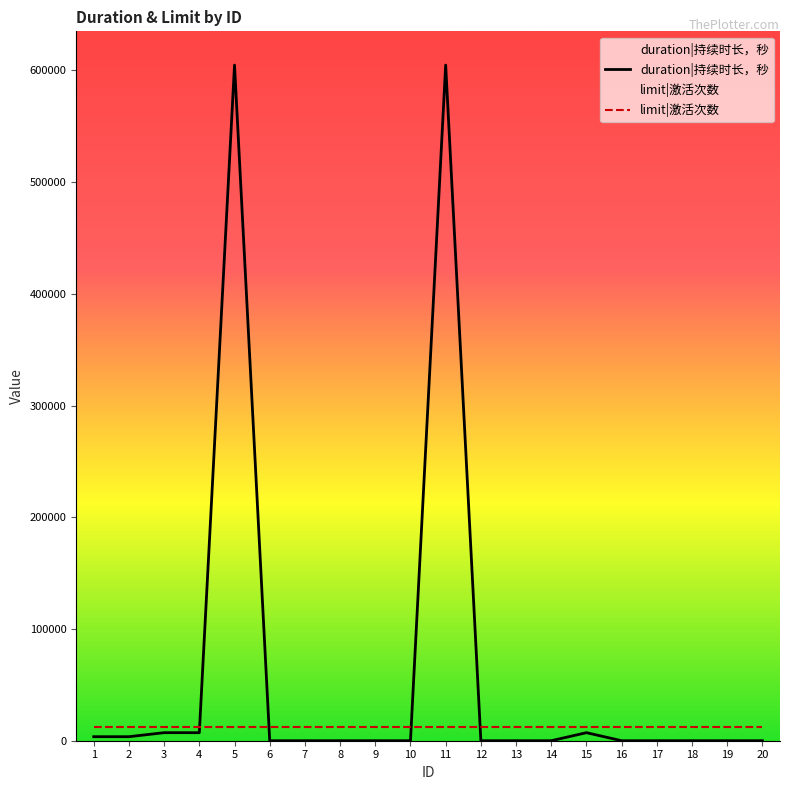

List the series in order of their peak value, lowest first.

limit|激活次数, duration|持续时长，秒